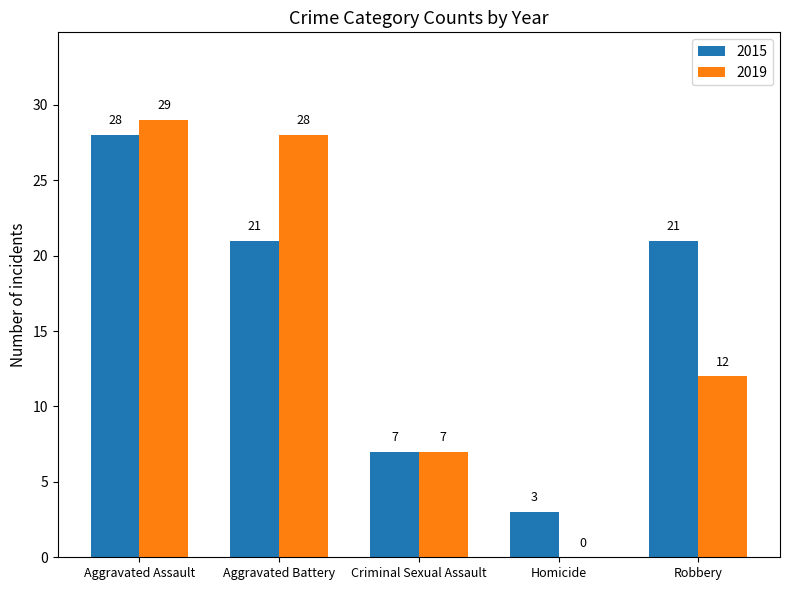

Which series has the widest spread of values?

2019